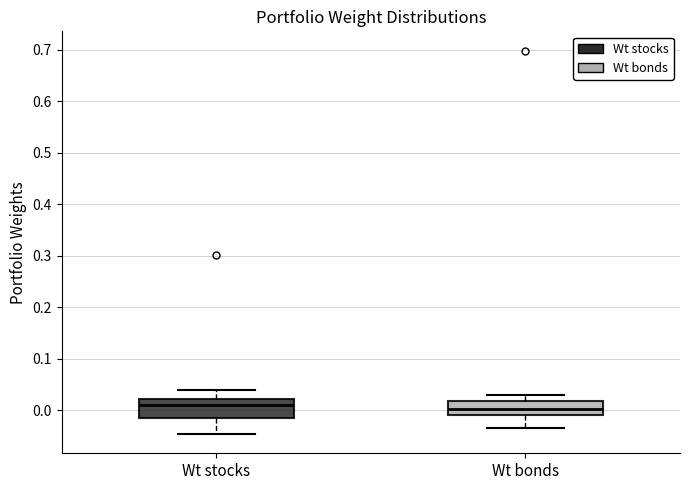

Reading left to right, read every box against the y-axis: the position of its median line, the range the box covers, and the ends of its whiskers. The values are not printed on the chart, so give them approximately, as read against the axis.

Wt stocks: median 0.01, box -0.01 to 0.02, whiskers -0.05 to 0.04
Wt bonds: median 0.00, box -0.01 to 0.02, whiskers -0.03 to 0.03